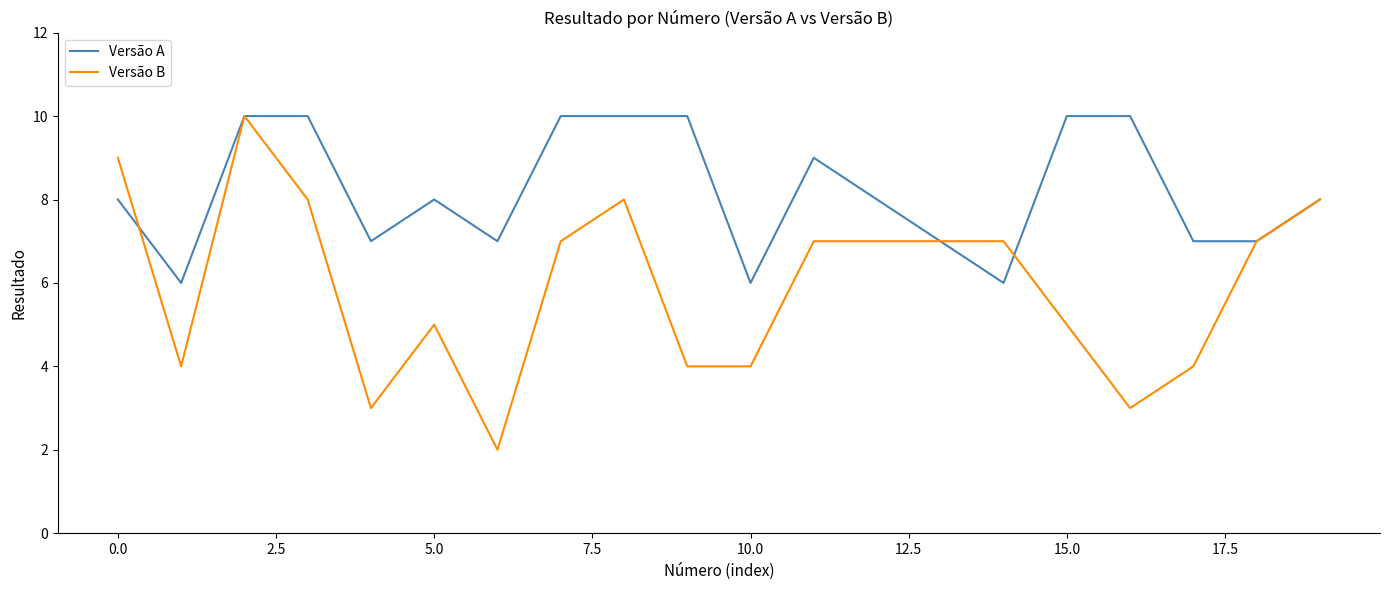

Which series has the largest total across all categories?

Versão A